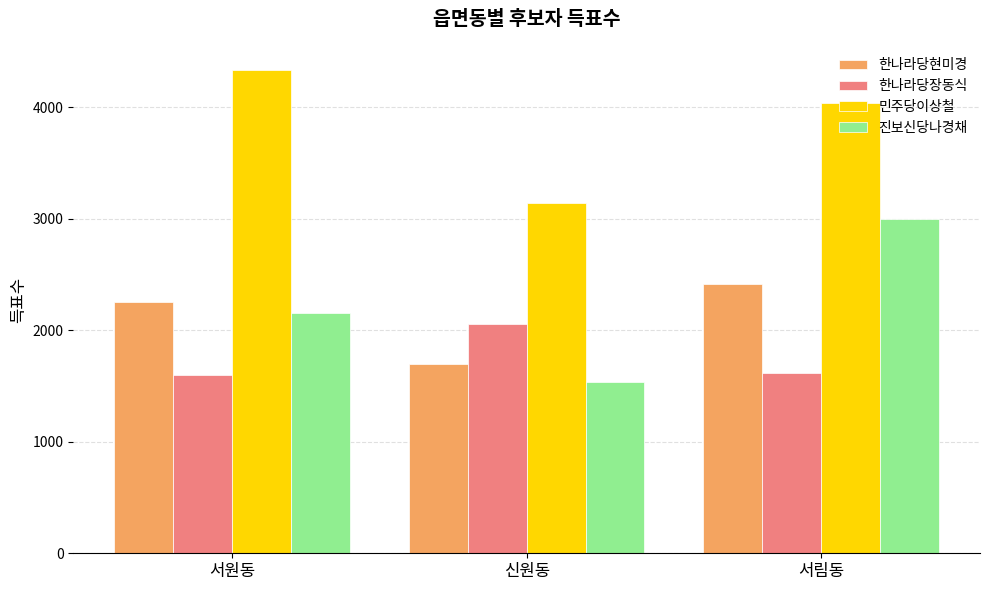

At which category is the sum across all series the highest?

서림동